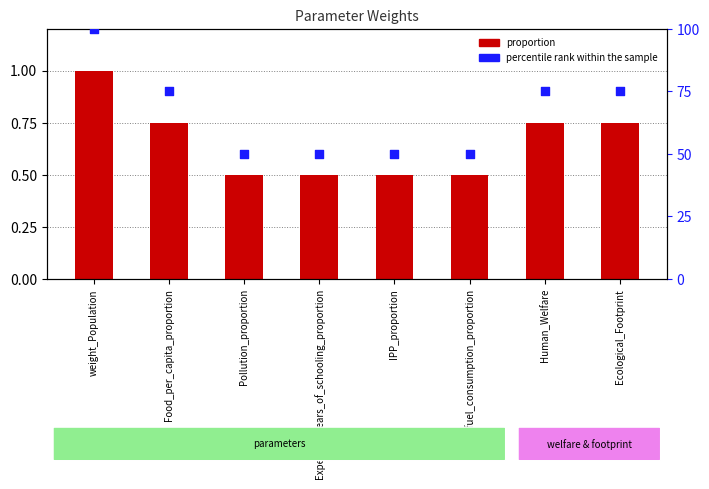

What are all the series names shown in the legend?

proportion, percentile rank within the sample